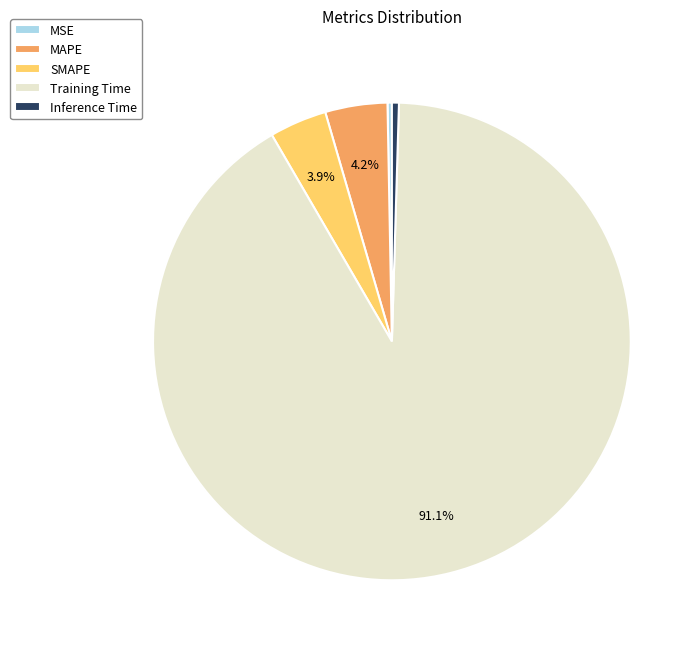

Does Training Time represent more than half of the total?

Yes